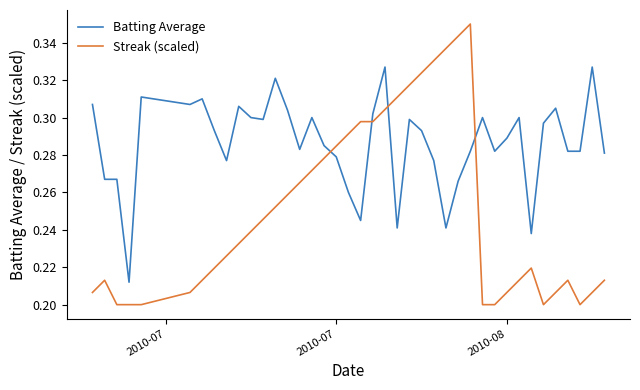

Which series has the largest range (max minus min)?

Streak (scaled)